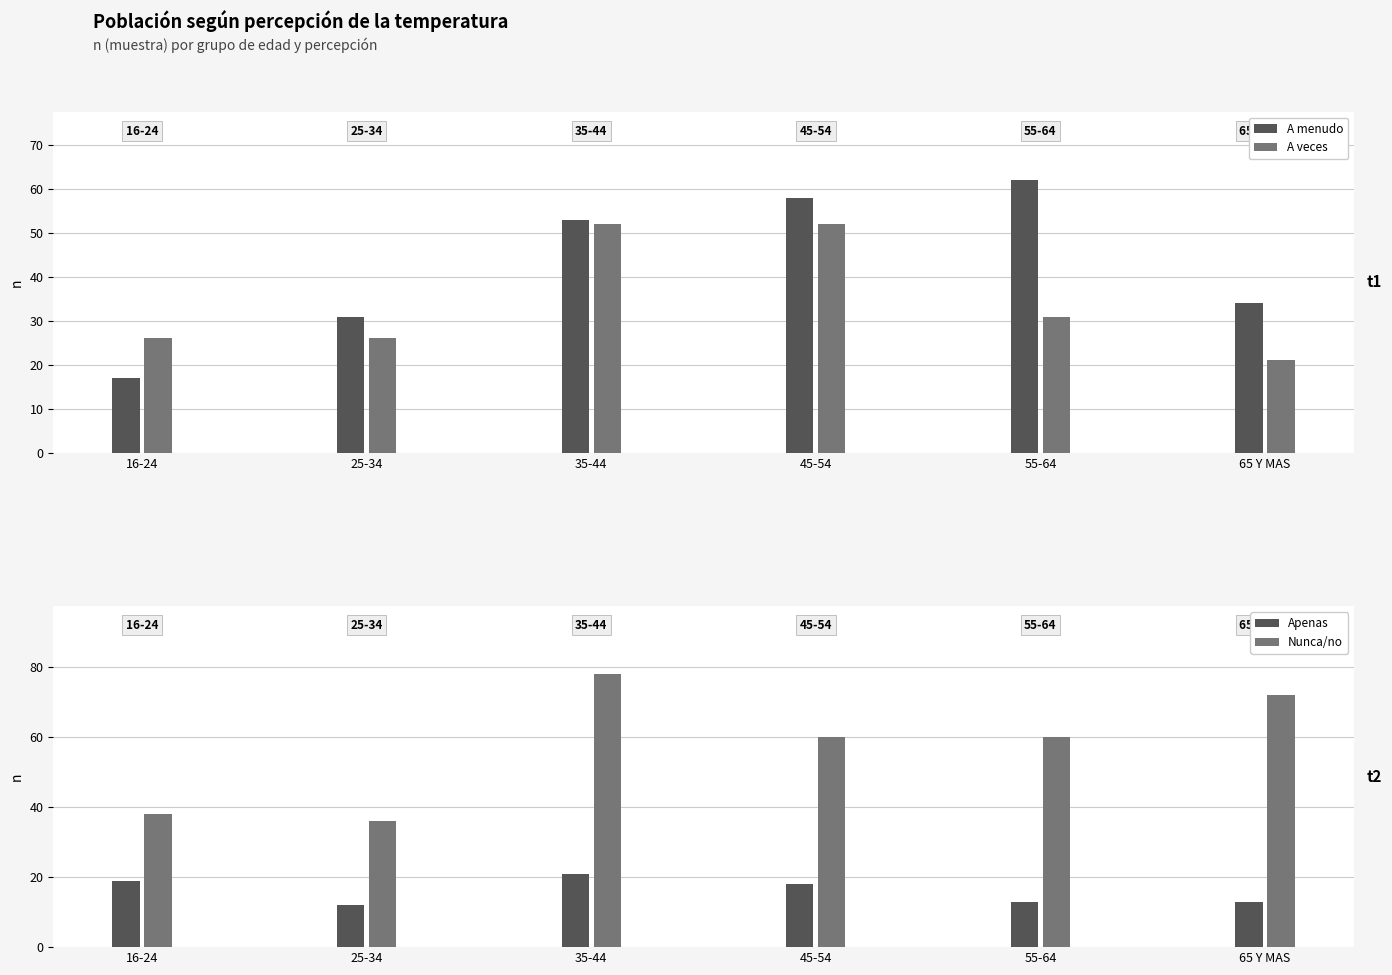

At which label does Nunca/no first exceed 60?

35-44